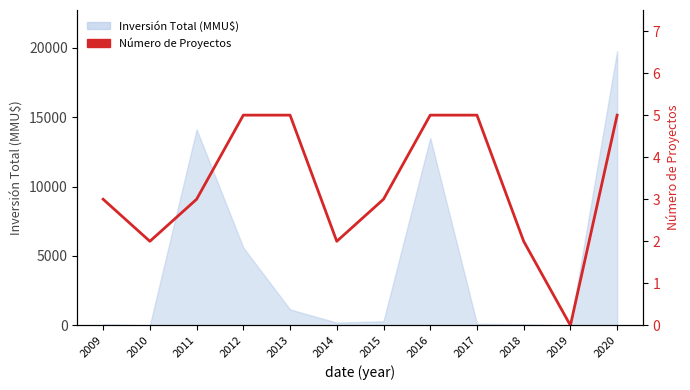

How many positive values are there?

11